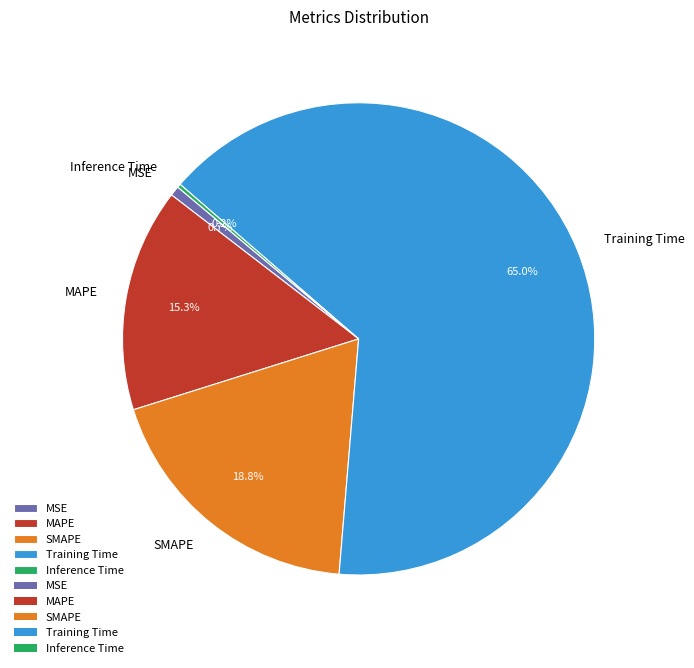

Which category has the biggest portion of the pie?

Training Time